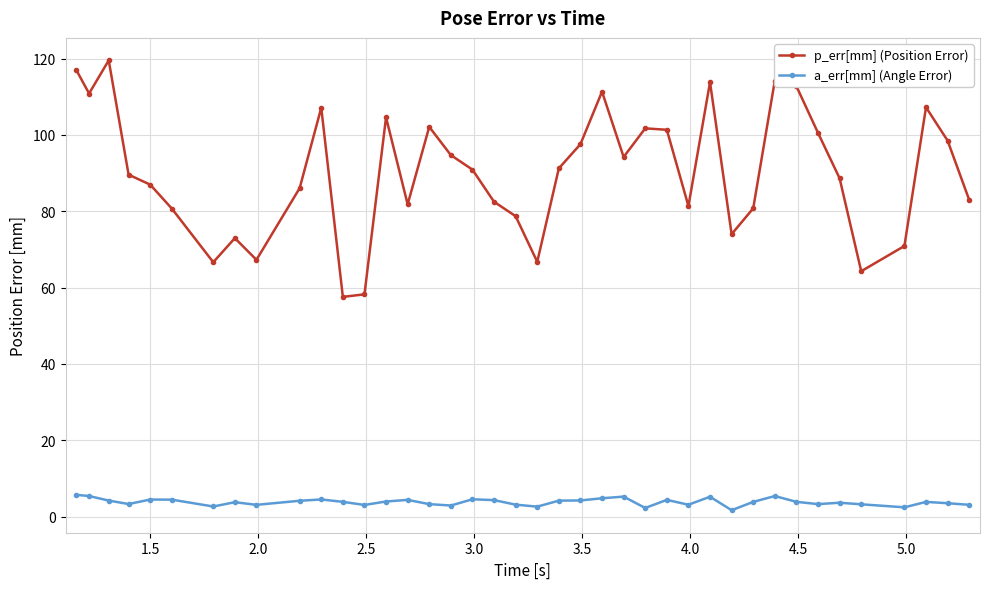

At how many categories does at least one series exceed 57?

40